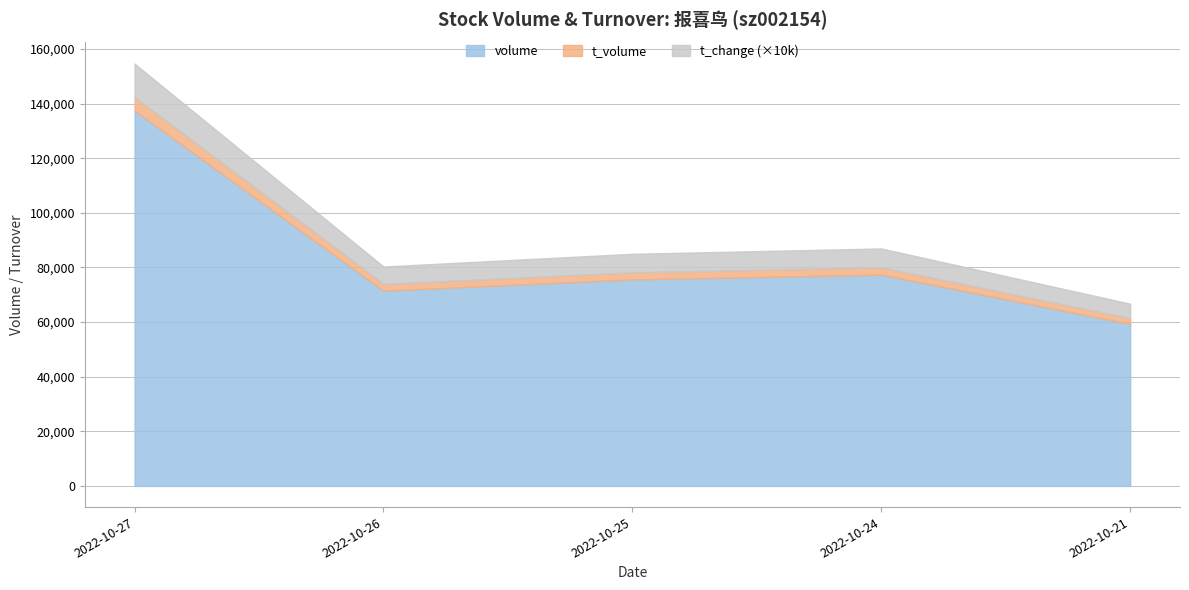

True or false: t_volume and t_change cross at least once.

False